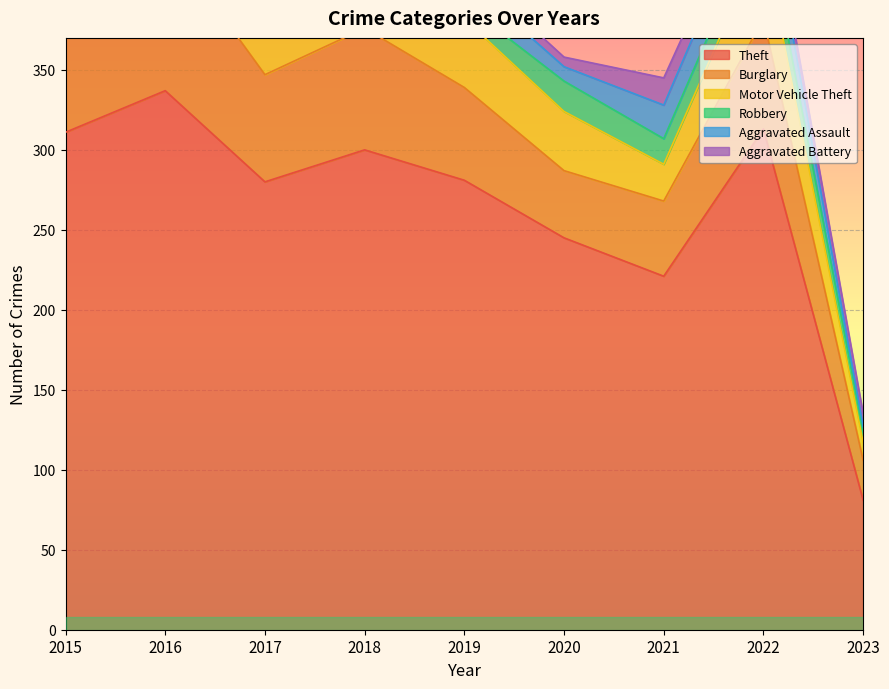

The value of Motor Vehicle Theft at 2022 is 50. True or false?

True